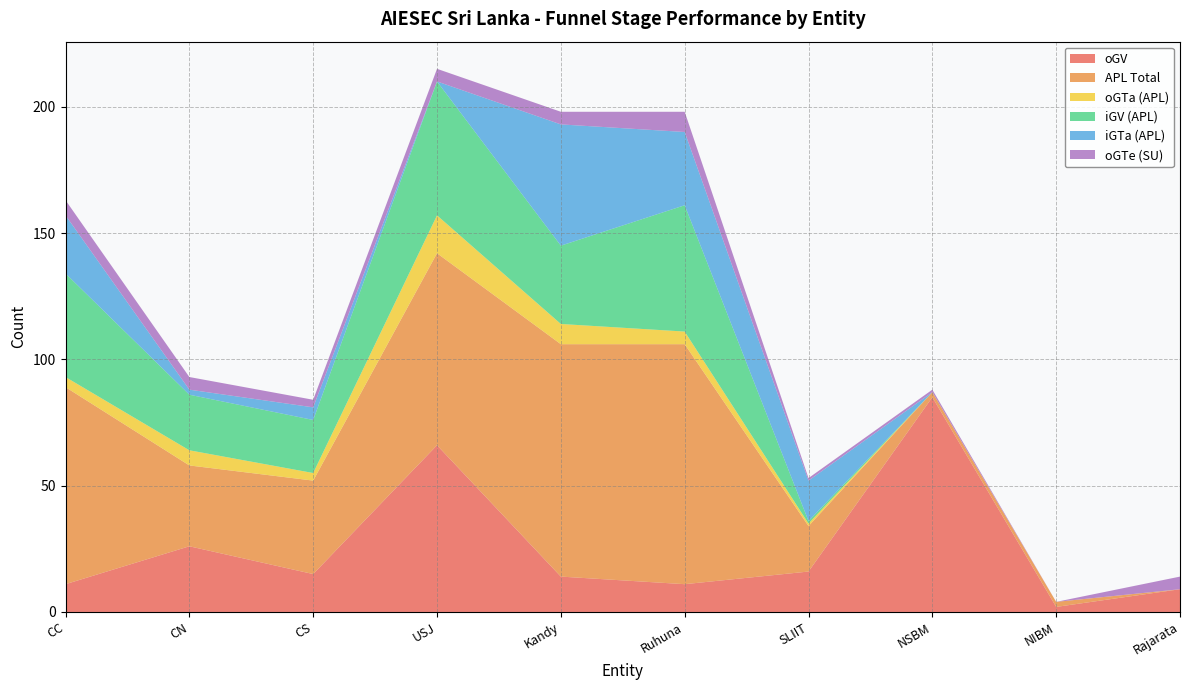

Reading right to left, list all the values displayed in this chart.

oGV: Rajarata=9	NIBM=2	NSBM=85	SLIIT=16	Ruhuna=11	Kandy=14	USJ=66	CS=15	CN=26	CC=11
APL_Total: Rajarata=0	NIBM=2	NSBM=2	SLIIT=18	Ruhuna=95	Kandy=92	USJ=76	CS=37	CN=32	CC=78
oGTa_APL: Rajarata=0	NIBM=0	NSBM=0	SLIIT=1	Ruhuna=5	Kandy=8	USJ=15	CS=3	CN=6	CC=4
iGV_APL: Rajarata=0	NIBM=0	NSBM=0	SLIIT=1	Ruhuna=50	Kandy=31	USJ=53	CS=21	CN=22	CC=41
iGTa_APL: Rajarata=0	NIBM=0	NSBM=0	SLIIT=16	Ruhuna=29	Kandy=48	USJ=0	CS=5	CN=2	CC=23
oGTe_SU: Rajarata=5	NIBM=0	NSBM=1	SLIIT=1	Ruhuna=8	Kandy=5	USJ=5	CS=3	CN=5	CC=6